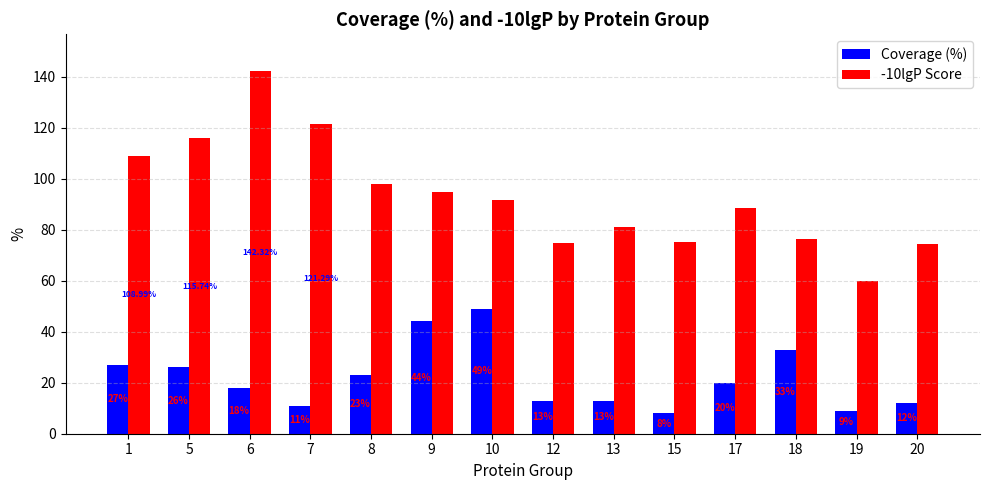

Where does the -10lgP Score series first go above 91?

1